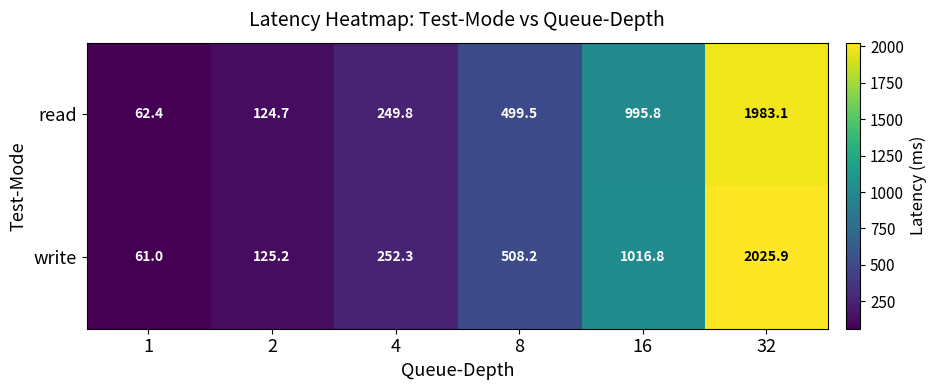

Which series has the largest total across all categories?

write